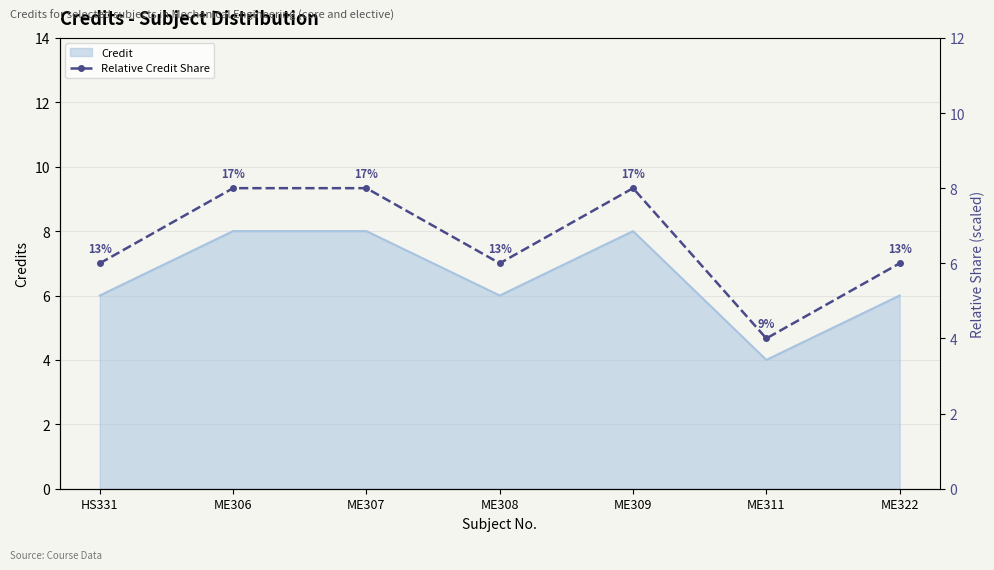

What is the maximum value shown in the chart?

8